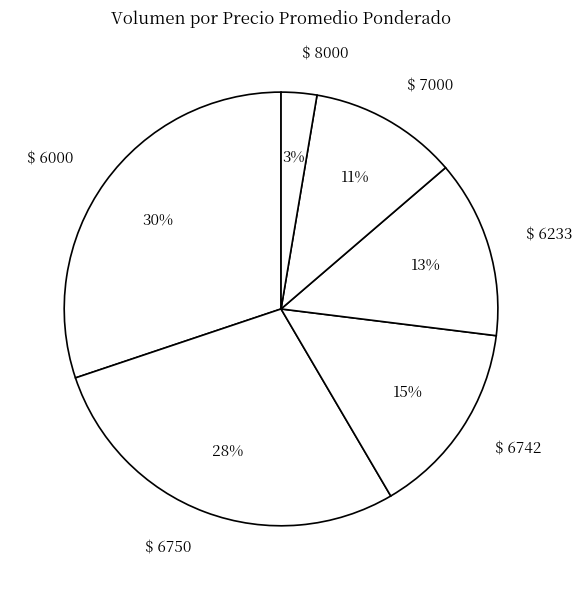

What percentage is the $ 6233 slice, to the nearest percent?

13%